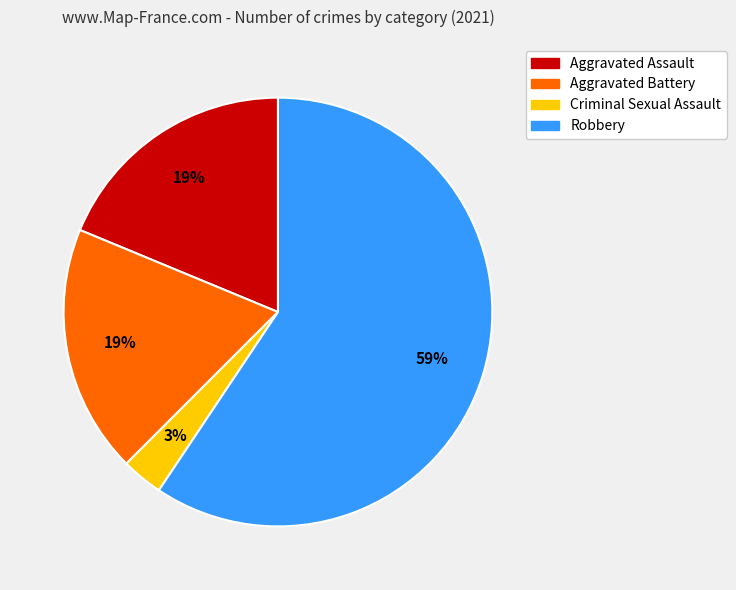

Does Robbery account for over 50% of the chart?

Yes